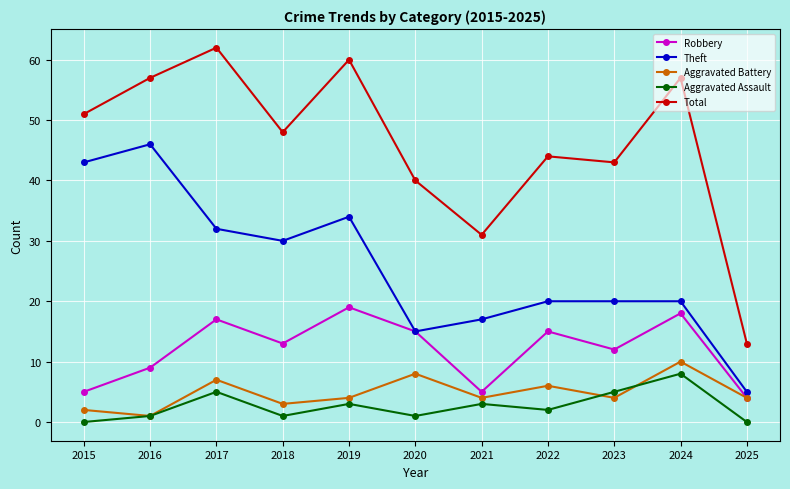

How many series are shown in this chart?

5